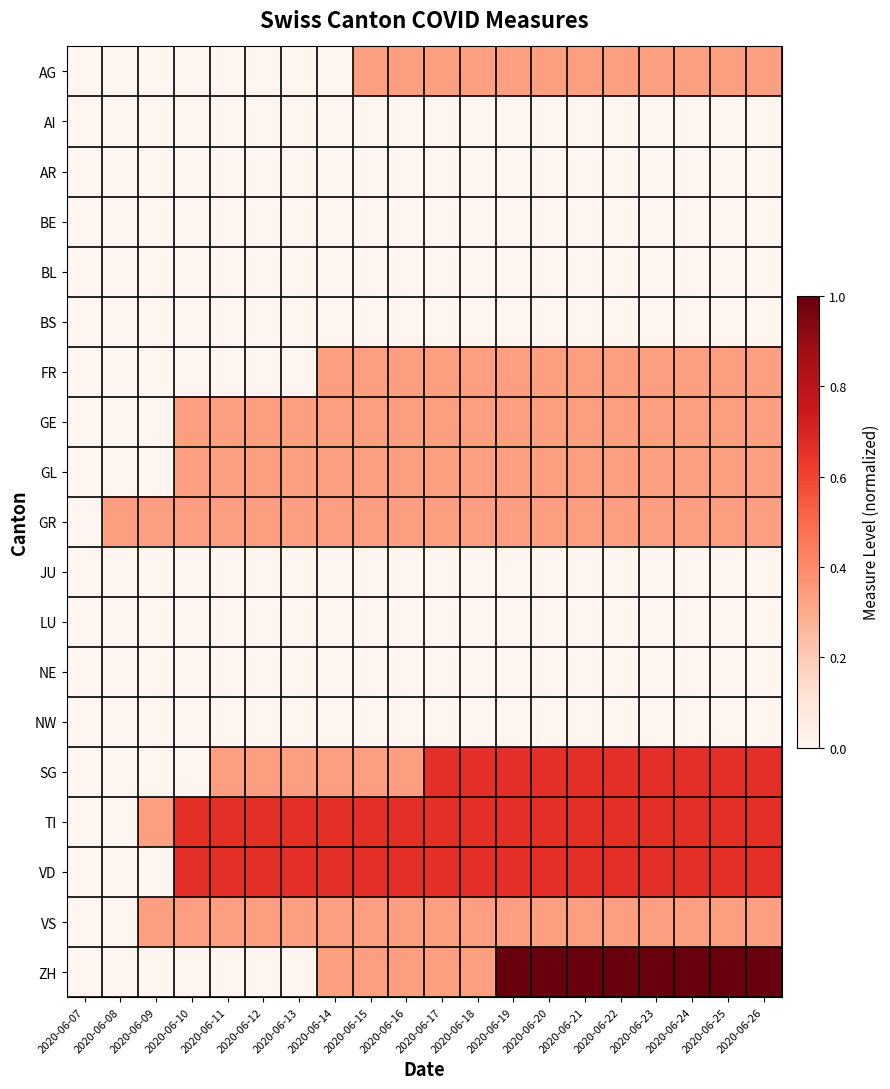

What is the total value across all series at 2020-06-26?

5.0